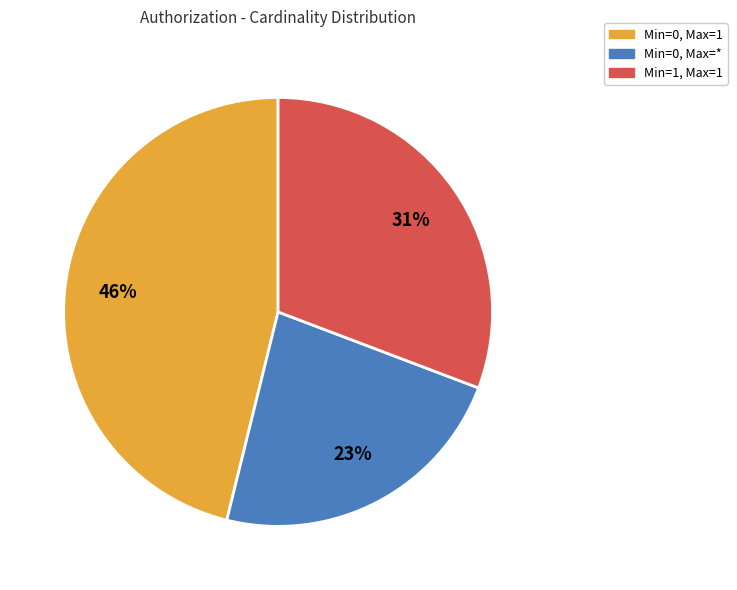

Is there any slice that represents more than half of the pie?

No